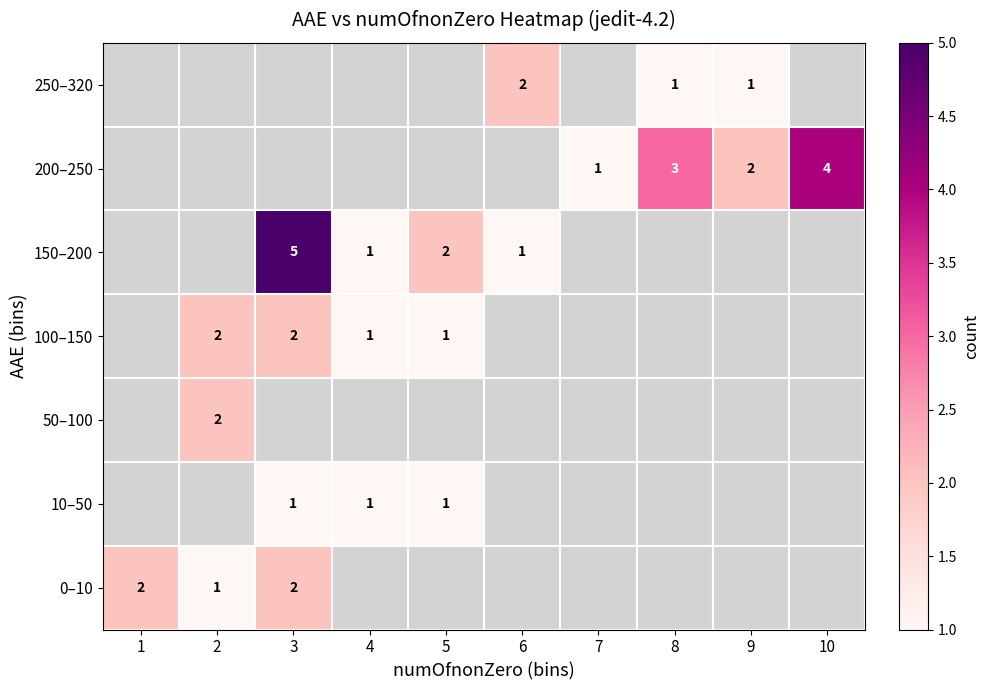

The value of 50–100 at 2 is 3. True or false?

False